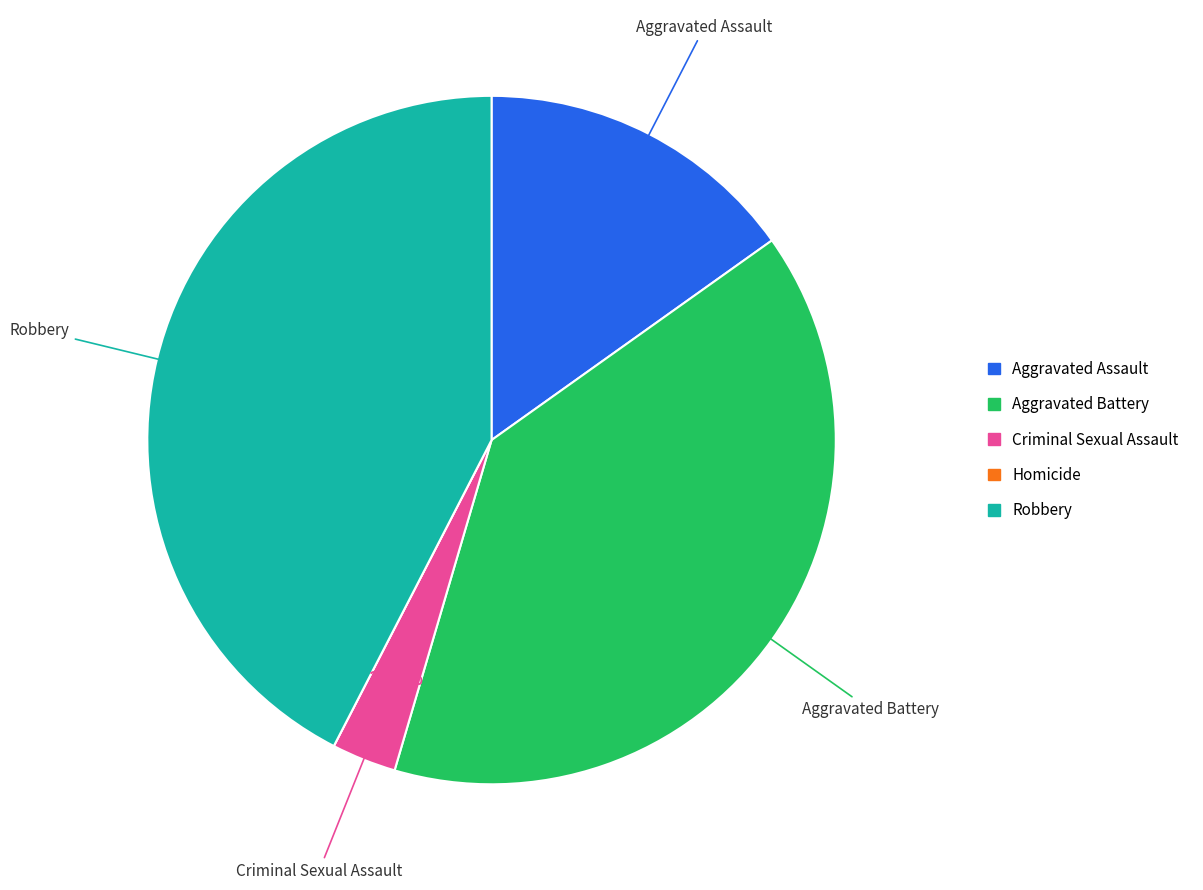

What percentage is the Robbery slice, to the nearest percent?

42%